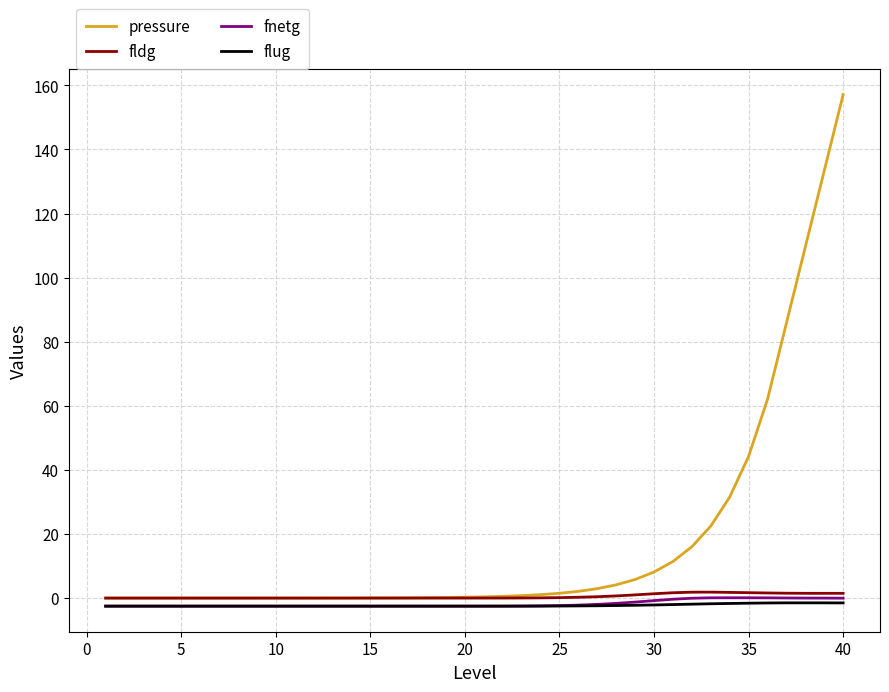

Which series has the widest spread of values?

pressure